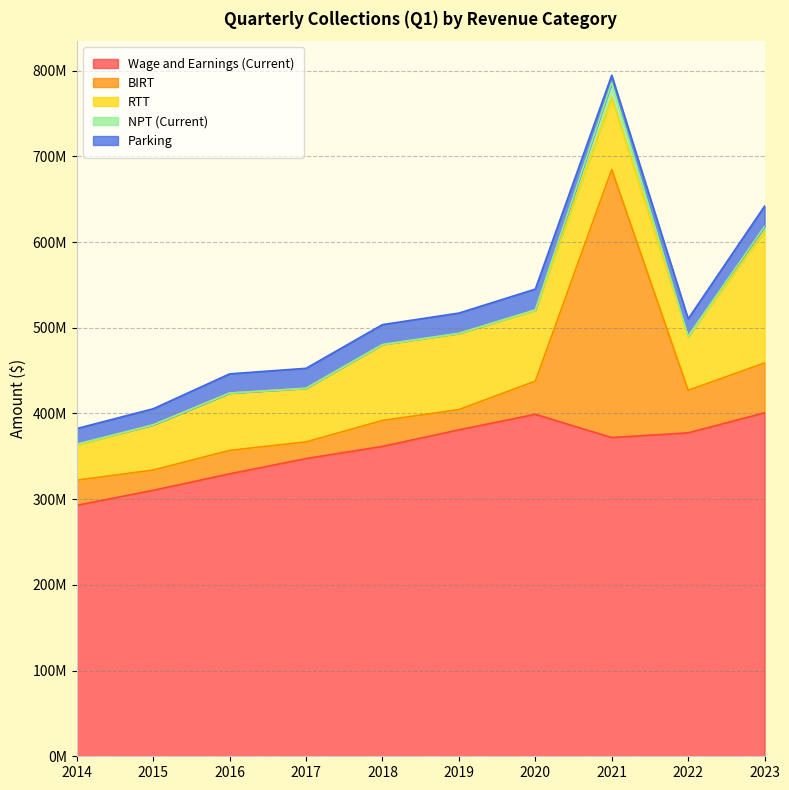

Rank the series by their maximum value, from lowest to highest.

NPT (Current), Parking, RTT, BIRT, Wage and Earnings (Current)